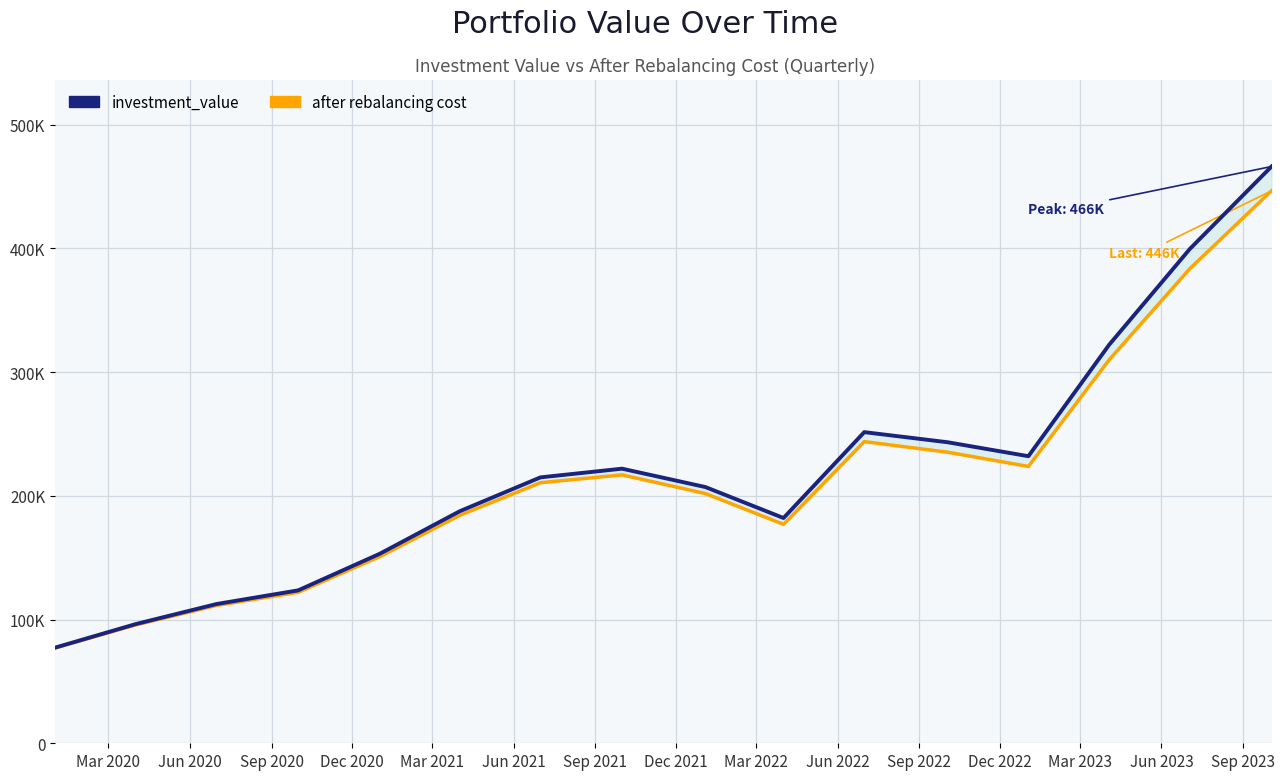

What is the highest value of the after rebalancing cost series?

446474.2